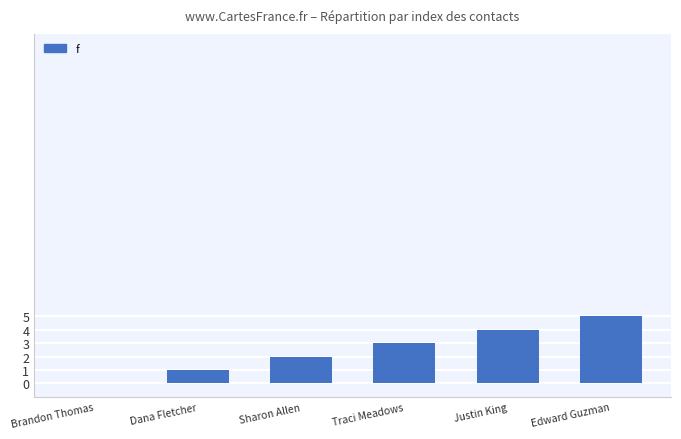

Are the bars horizontal?

No